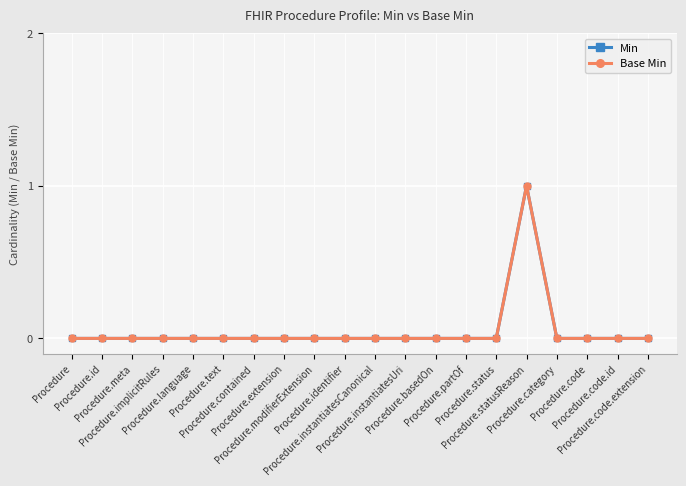

What is the difference between the maximum and minimum values in the Min series?

1